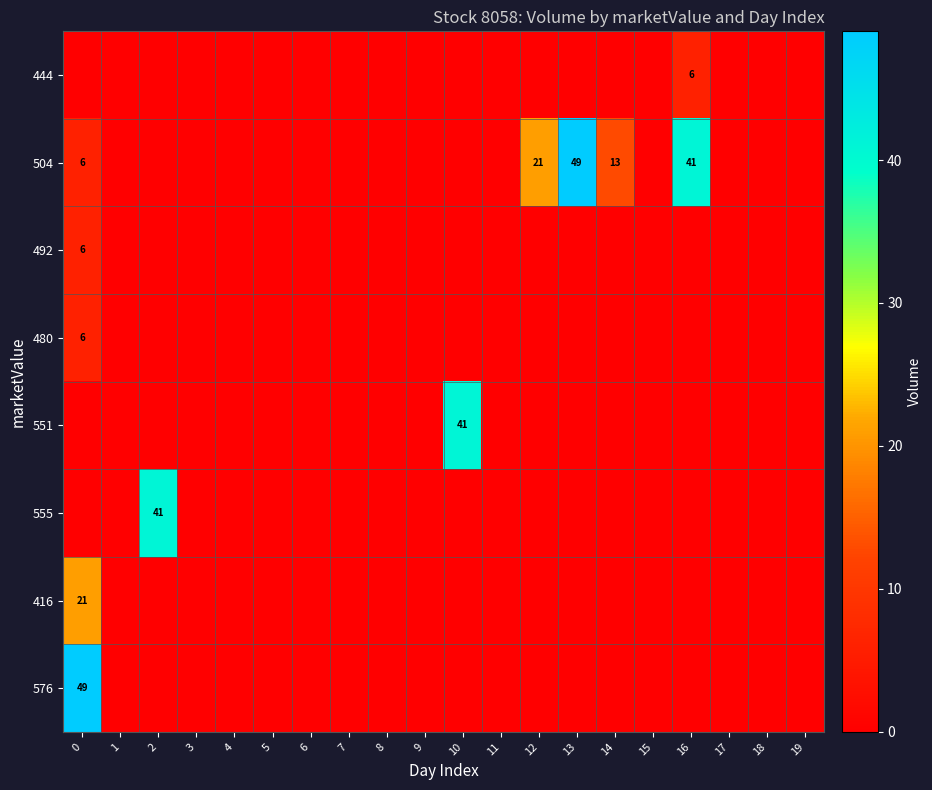

True or false: 504 has a value of 66 at 13.

False